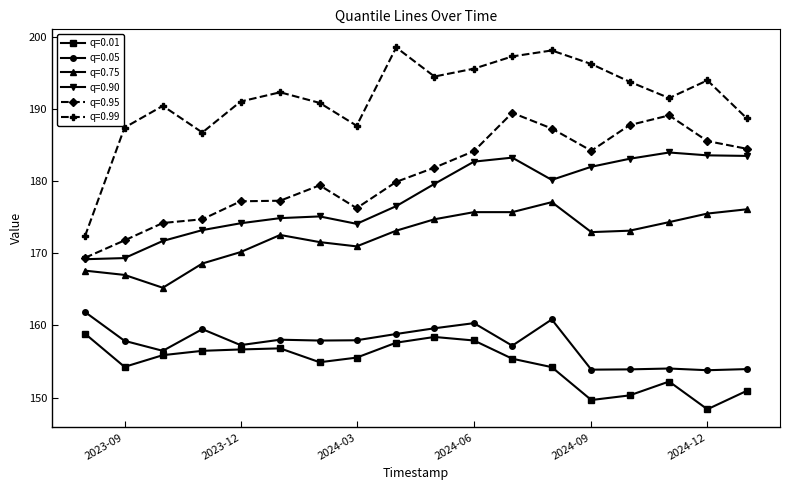

Count the number of data series in this chart.

6